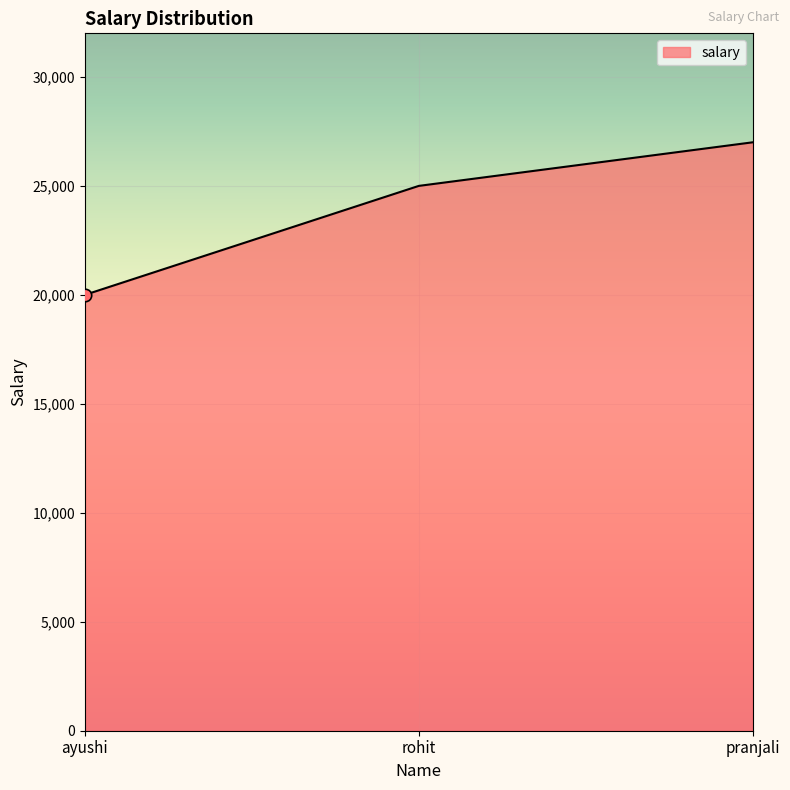

Which has a higher value, rohit or pranjali?

pranjali